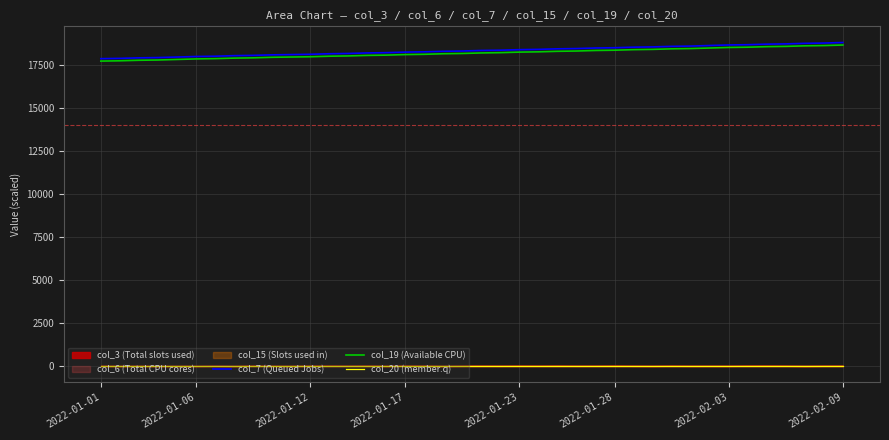

True or false: col_19 (Available CPU) and col_20 (member.q) cross at least once.

False